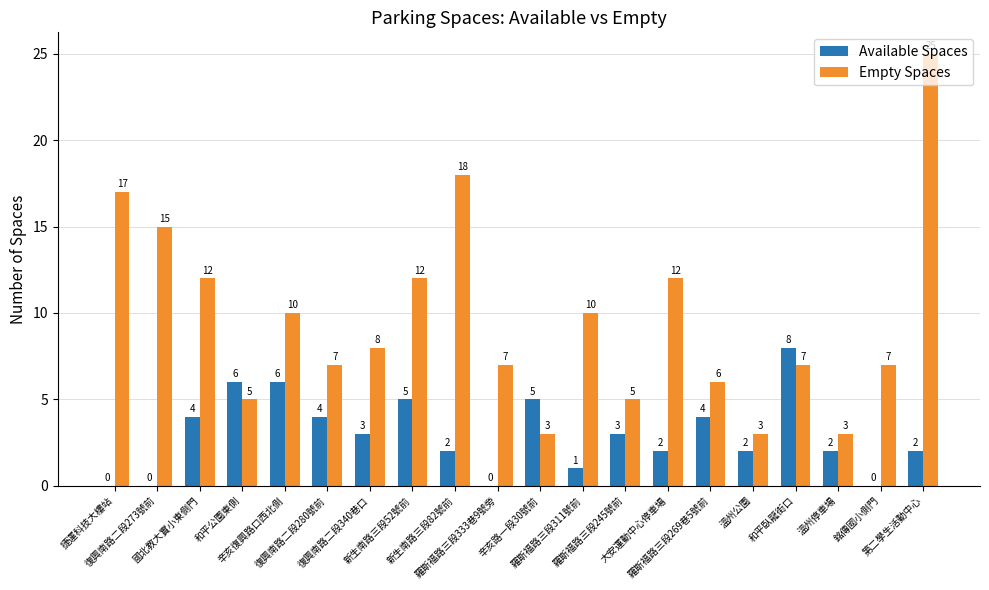

What is the sum of all Empty Spaces values?

192